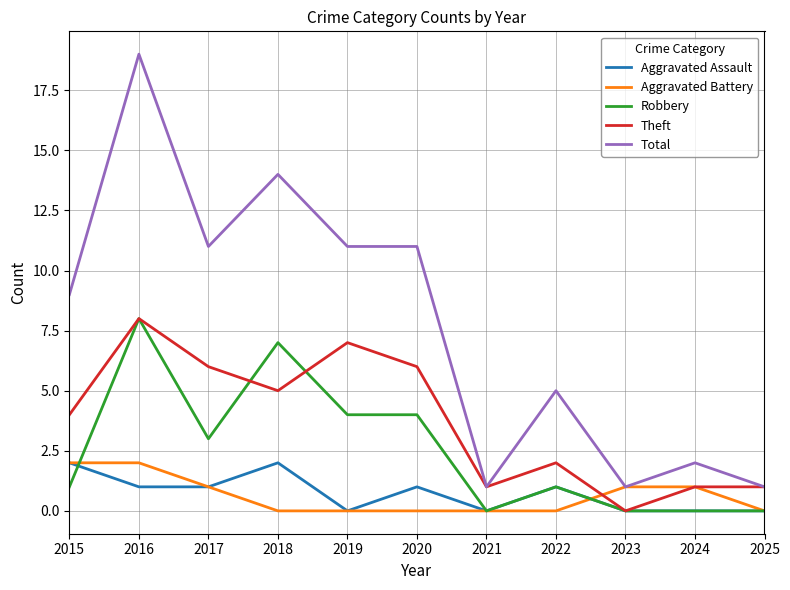

Reading left to right, what are all the values shown in this chart?

Aggravated Assault: 2	1	1	2	0	1	0	1	0	0	0
Aggravated Battery: 2	2	1	0	0	0	0	0	1	1	0
Robbery: 1	8	3	7	4	4	0	1	0	0	0
Theft: 4	8	6	5	7	6	1	2	0	1	1
Total: 9	19	11	14	11	11	1	5	1	2	1